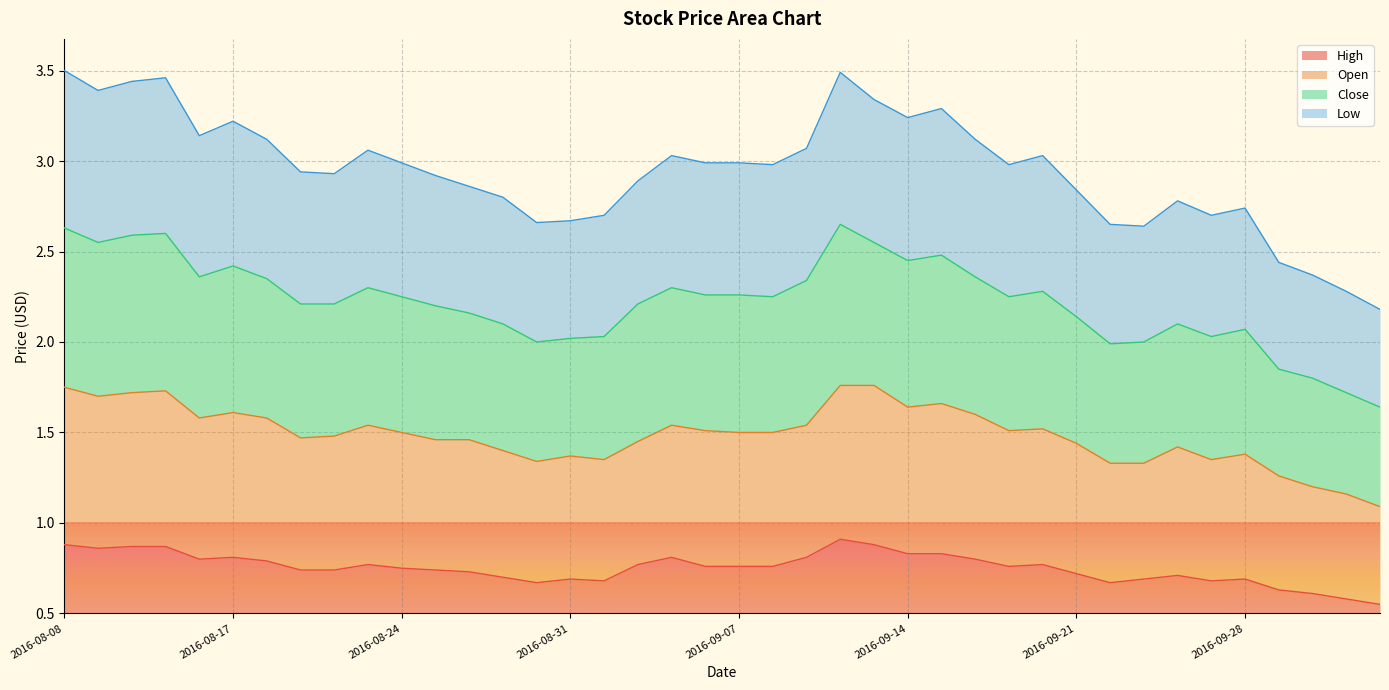

Count the number of categories in the chart.

40